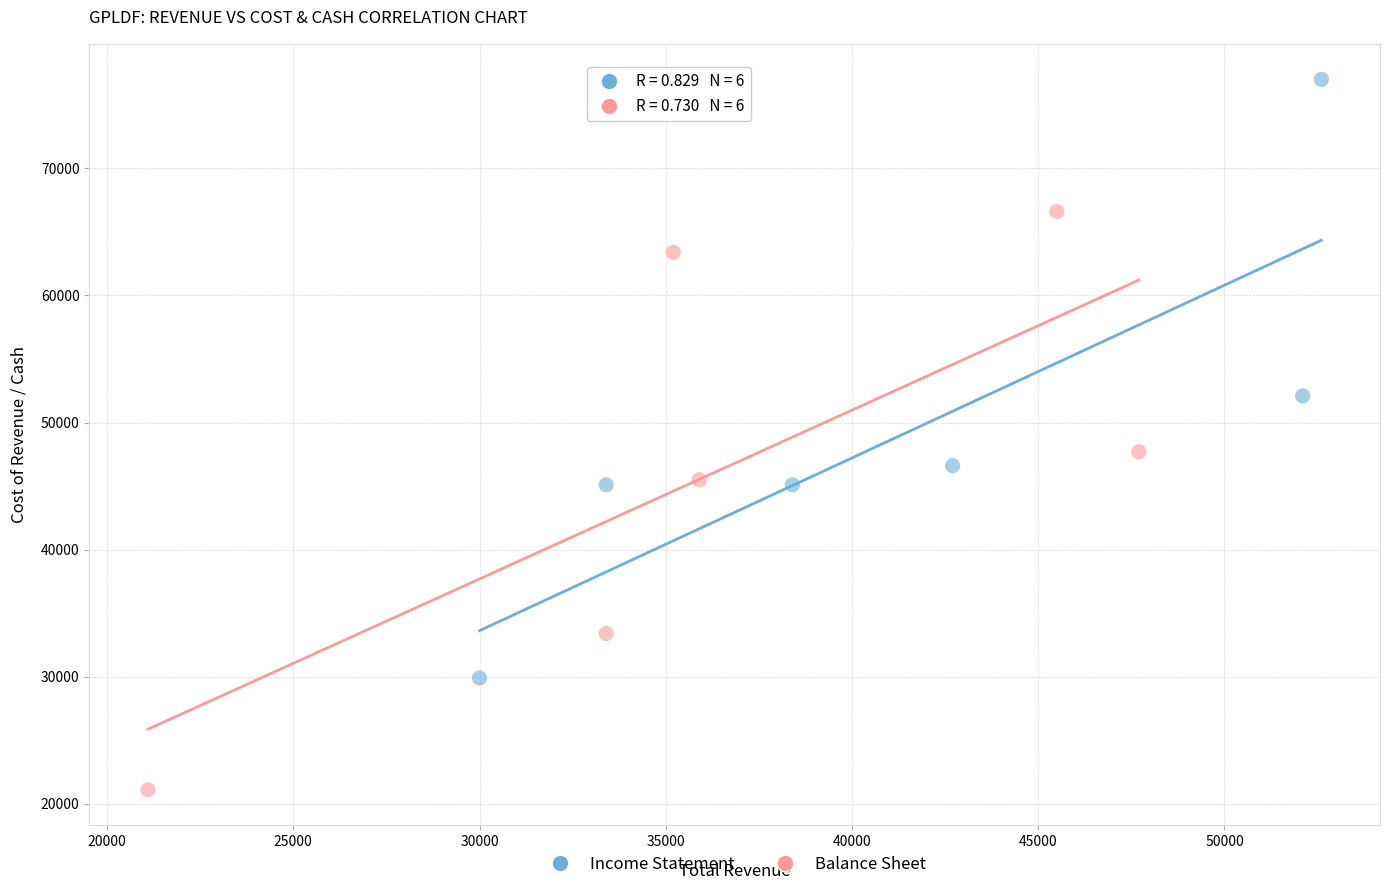

Which series reaches the maximum Y coordinate?

Income Statement